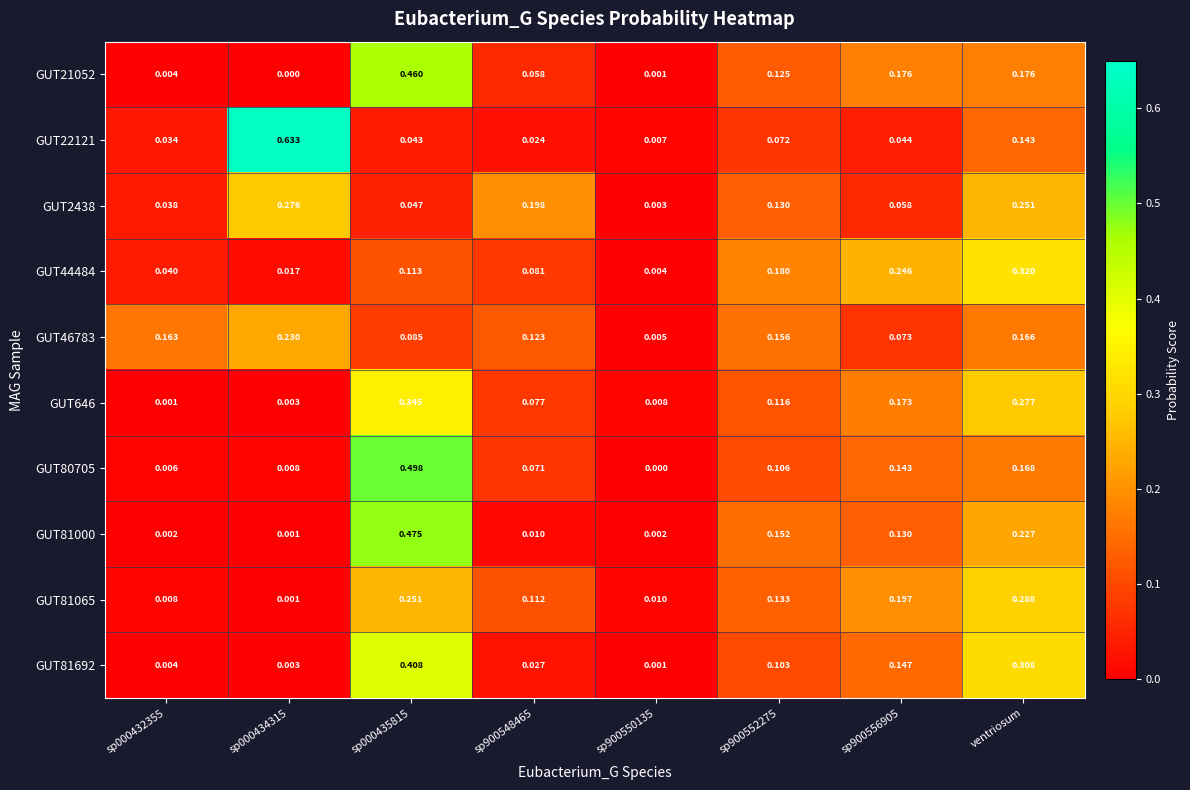

Is the value of GUT2438 at sp900556905 greater than the value of GUT46783 at sp900550135?

Yes